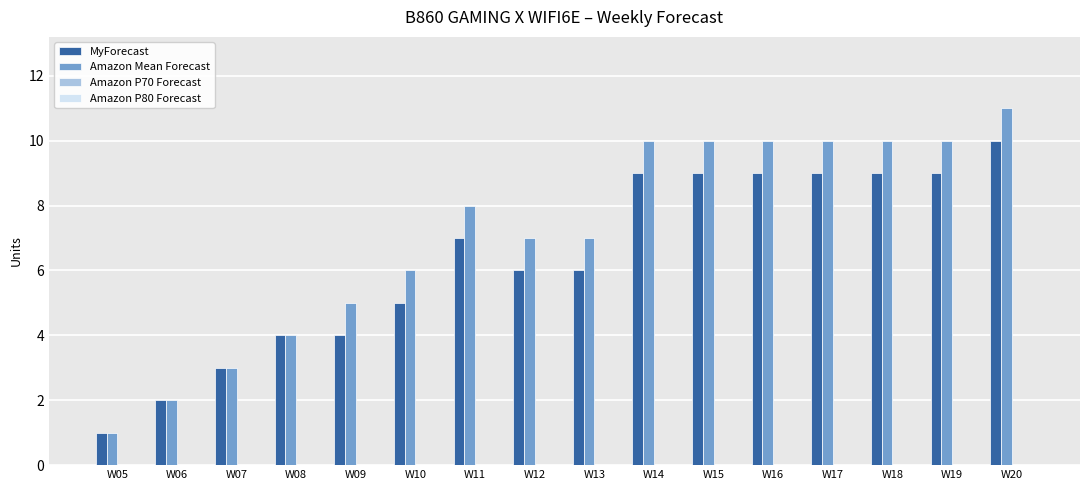

At which category is the sum across all series the highest?

W20